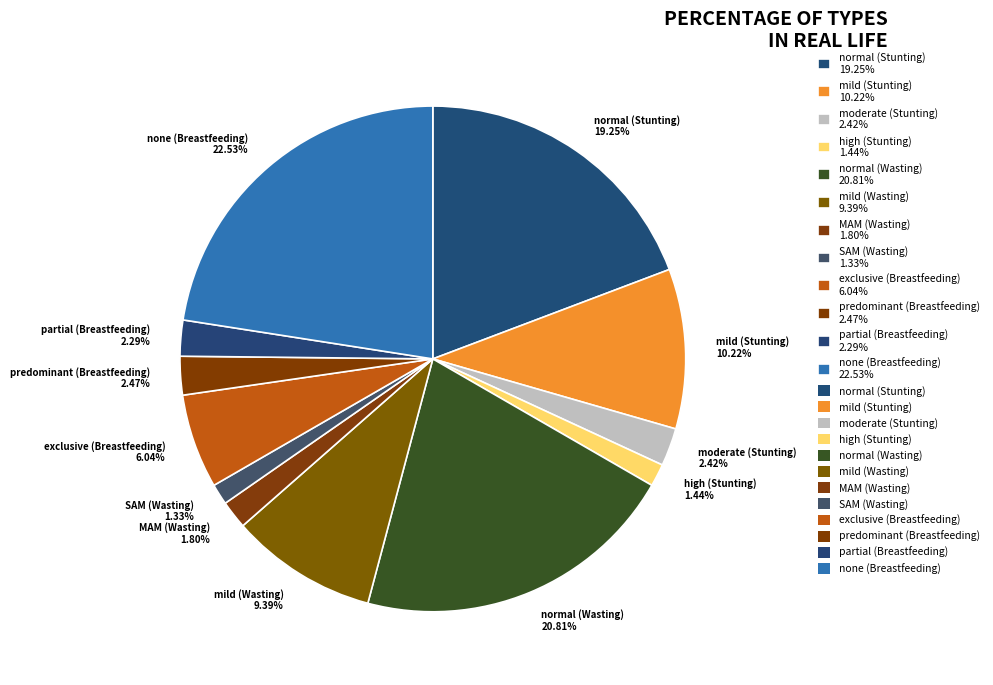

Which slice is the largest?

none (Breastfeeding)